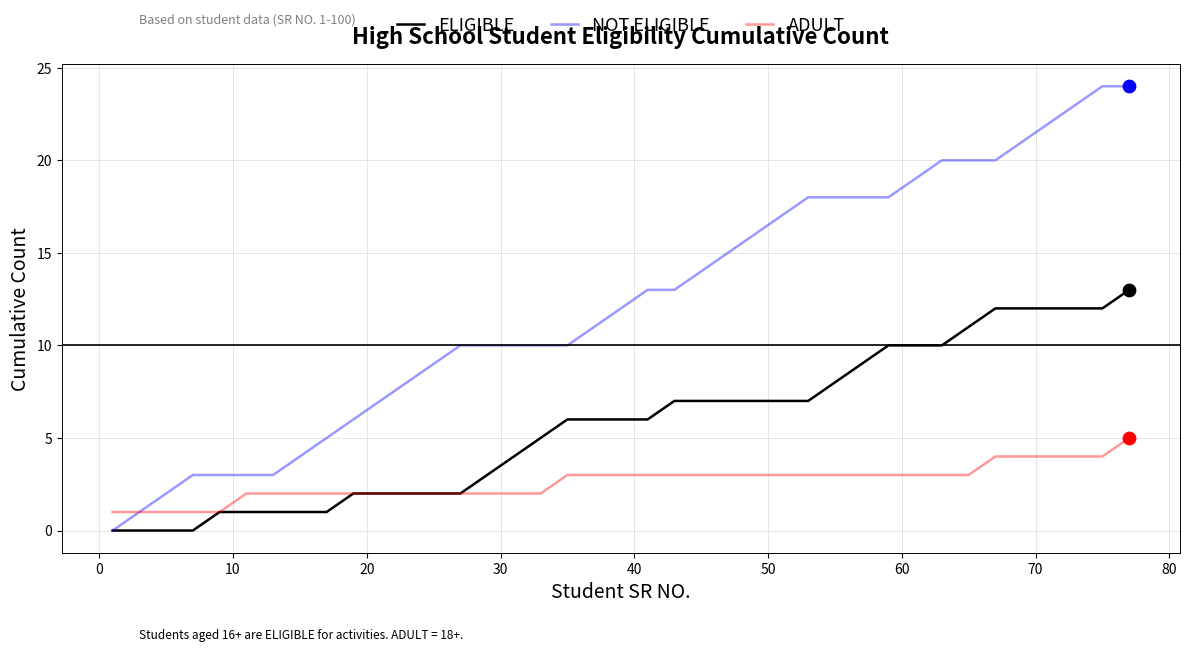

Rank the series by their average value, from highest to lowest.

NOT ELIGIBLE, ELIGIBLE, ADULT